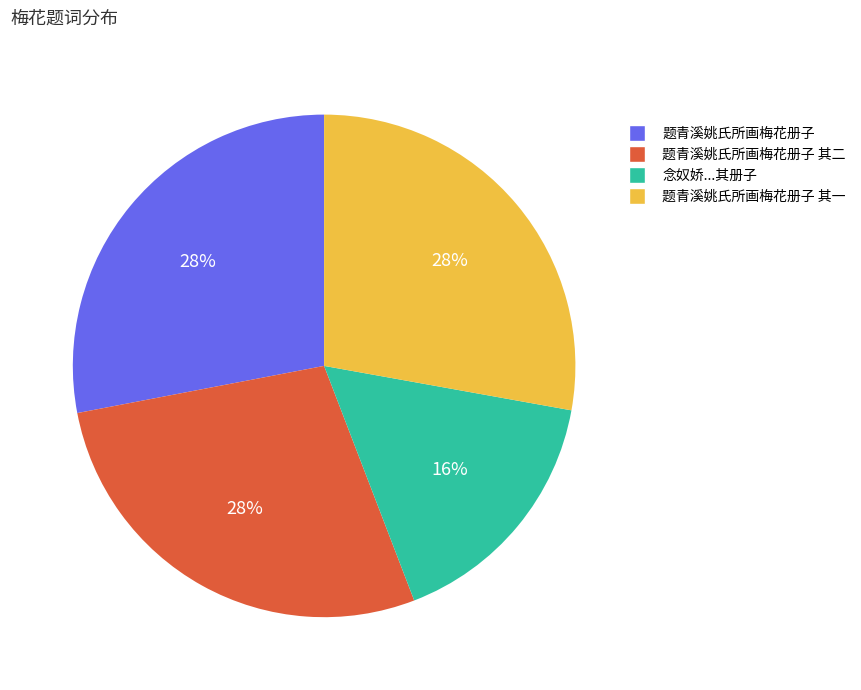

Is there any slice that represents more than half of the pie?

No